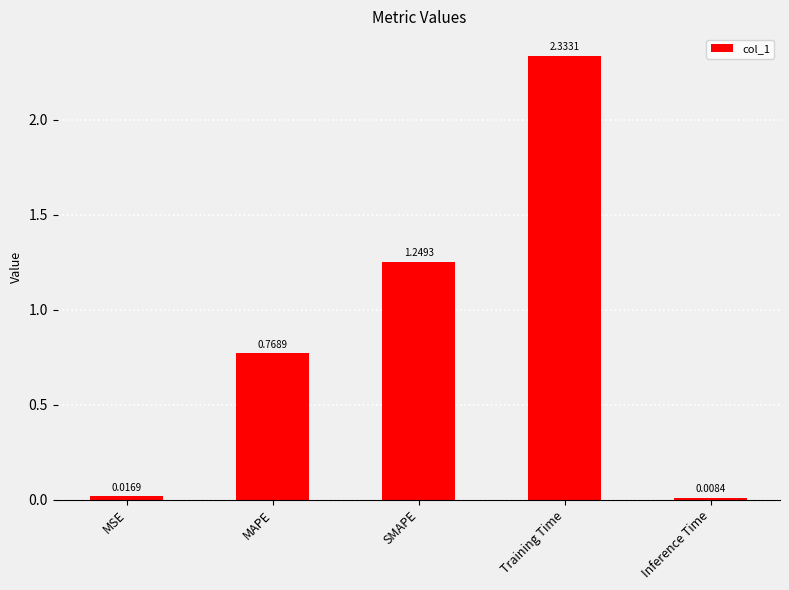

Where is the data nearest to the value 1?

MAPE